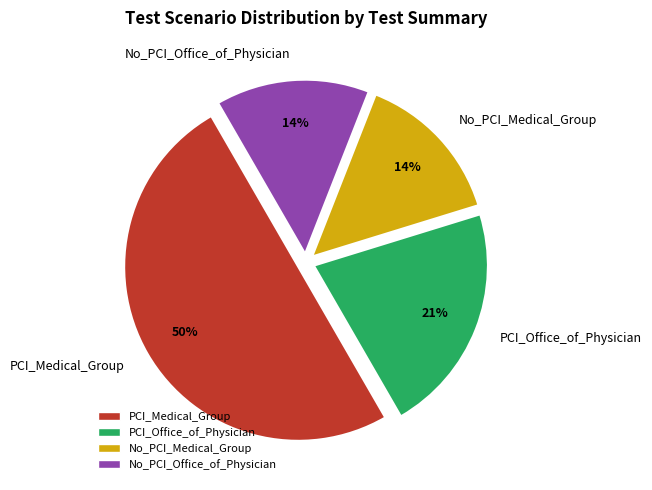

Does No_PCI_Medical_Group account for over 50% of the chart?

No